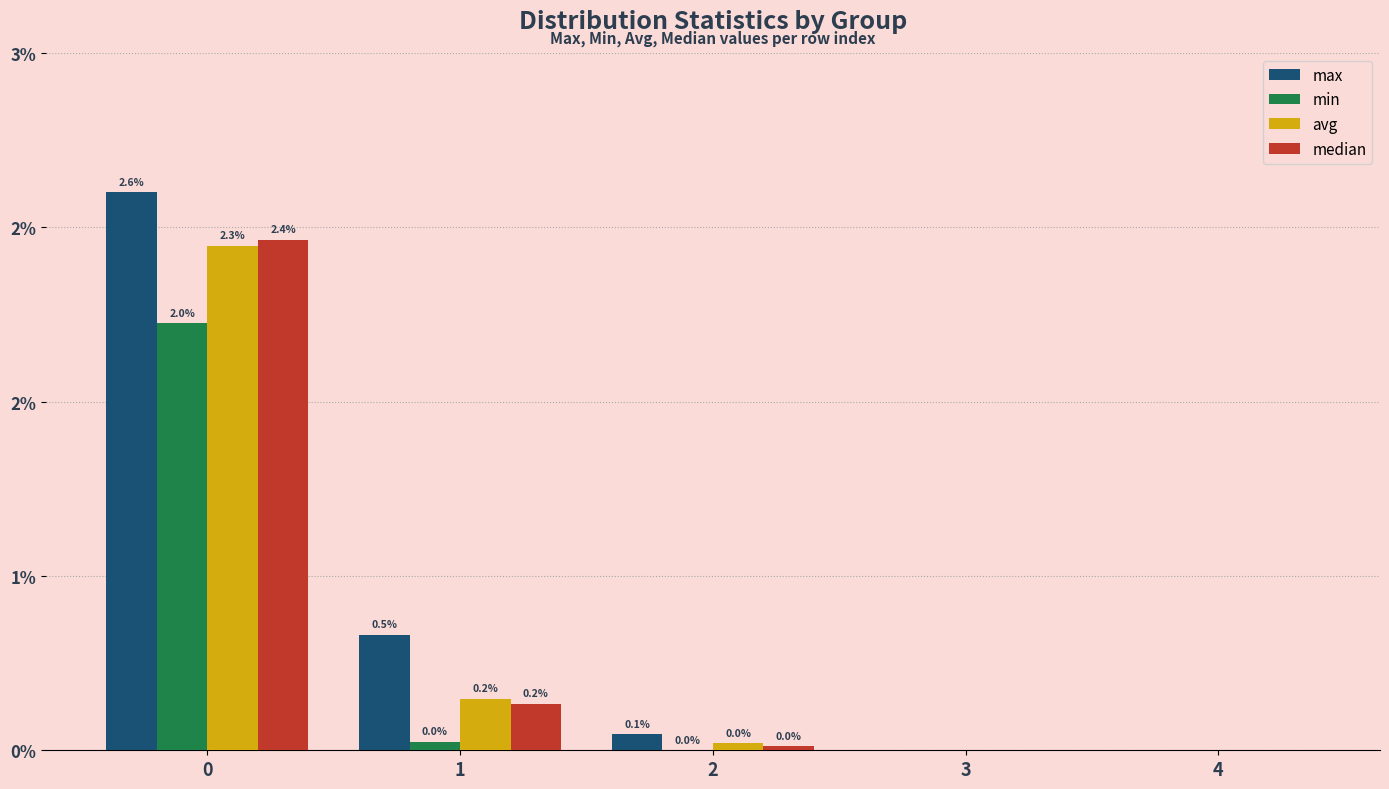

Is the value of median at 4 greater than the value of min at 3?

No